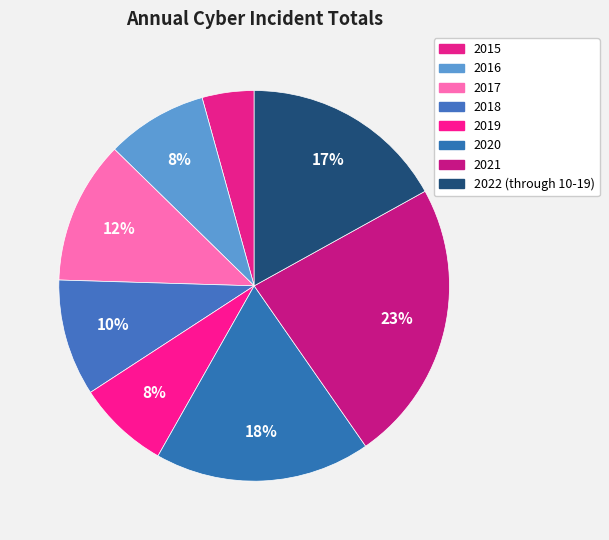

How many segments does this pie chart have?

8